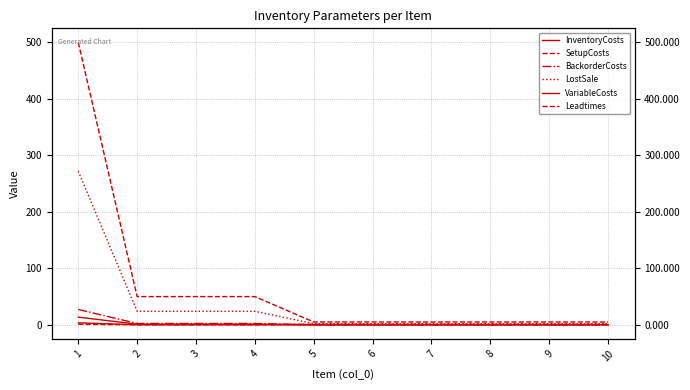

What is the sum of the InventoryCosts values at 8 and 10?

0.2